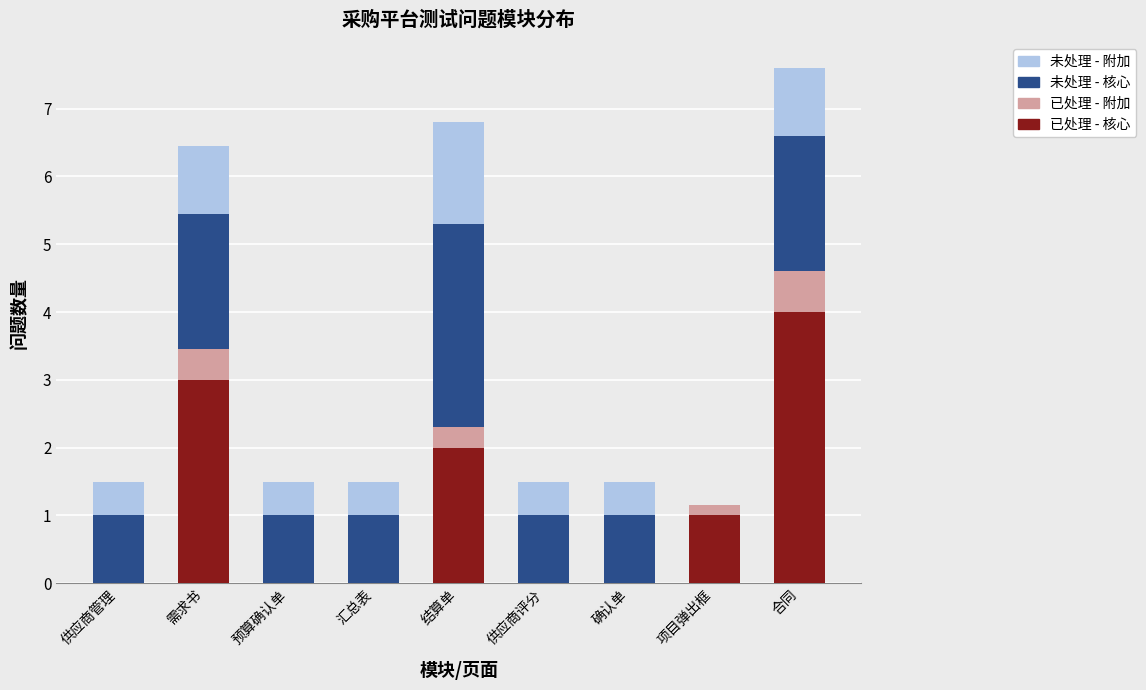

At which category is the sum across all series the highest?

合同